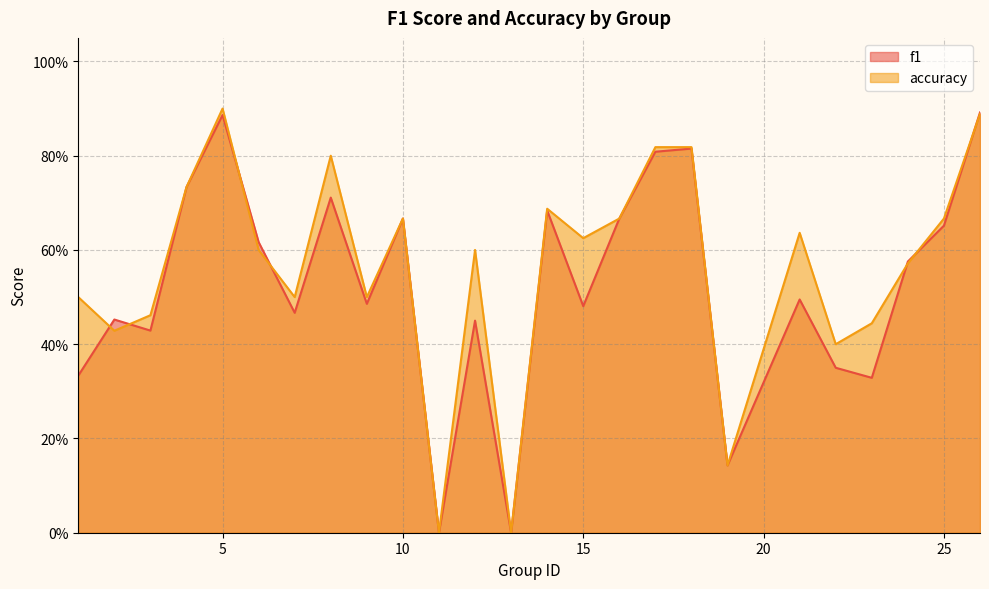

True or false: accuracy has more than 1 points higher than both neighbors.

True